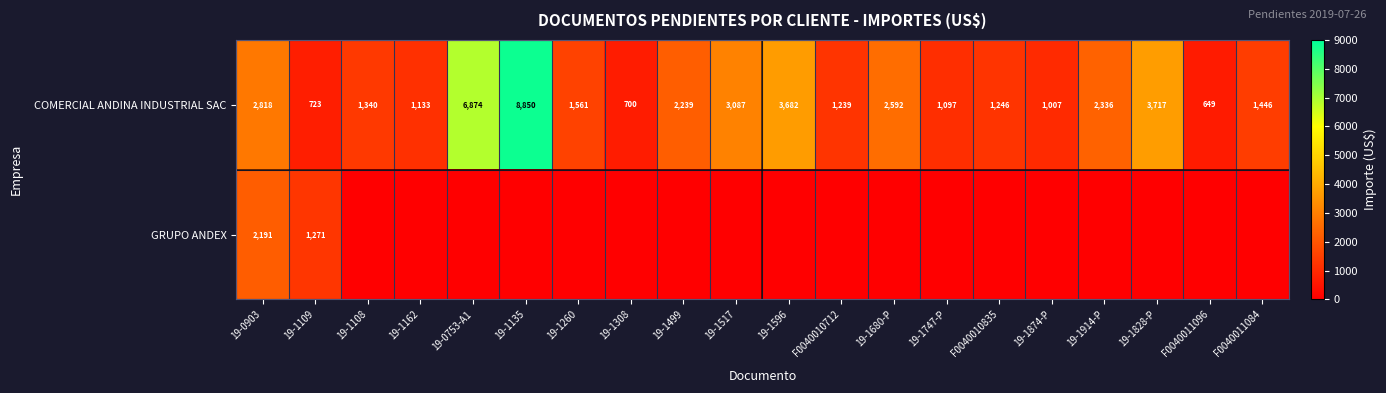

Rank the categories by COMERCIAL ANDINA INDUSTRIAL SAC value from highest to lowest.

19-1135, 19-0753-A1, 19-1828-P, 19-1596, 19-1517, 19-0903, 19-1680-P, 19-1914-P, 19-1499, 19-1260, F0040011084, 19-1108, F0040010835, F0040010712, 19-1162, 19-1747-P, 19-1874-P, 19-1109, 19-1308, F0040011096